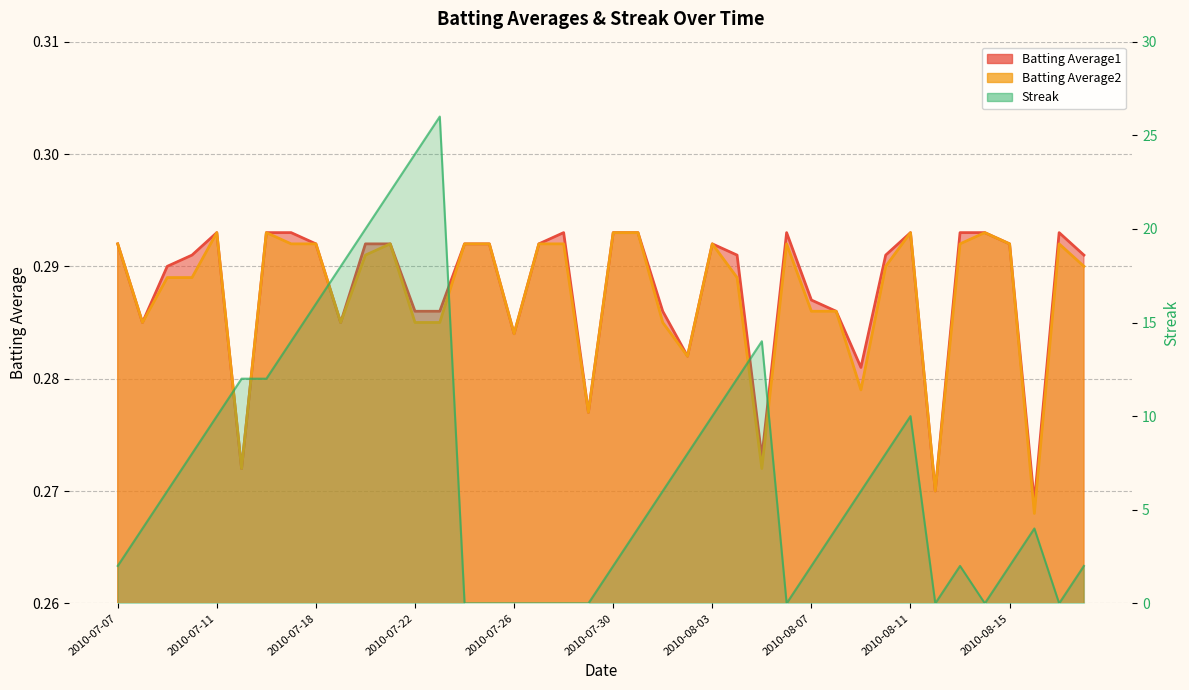

True or false: Streak and Batting Average2 intersect in this chart.

True